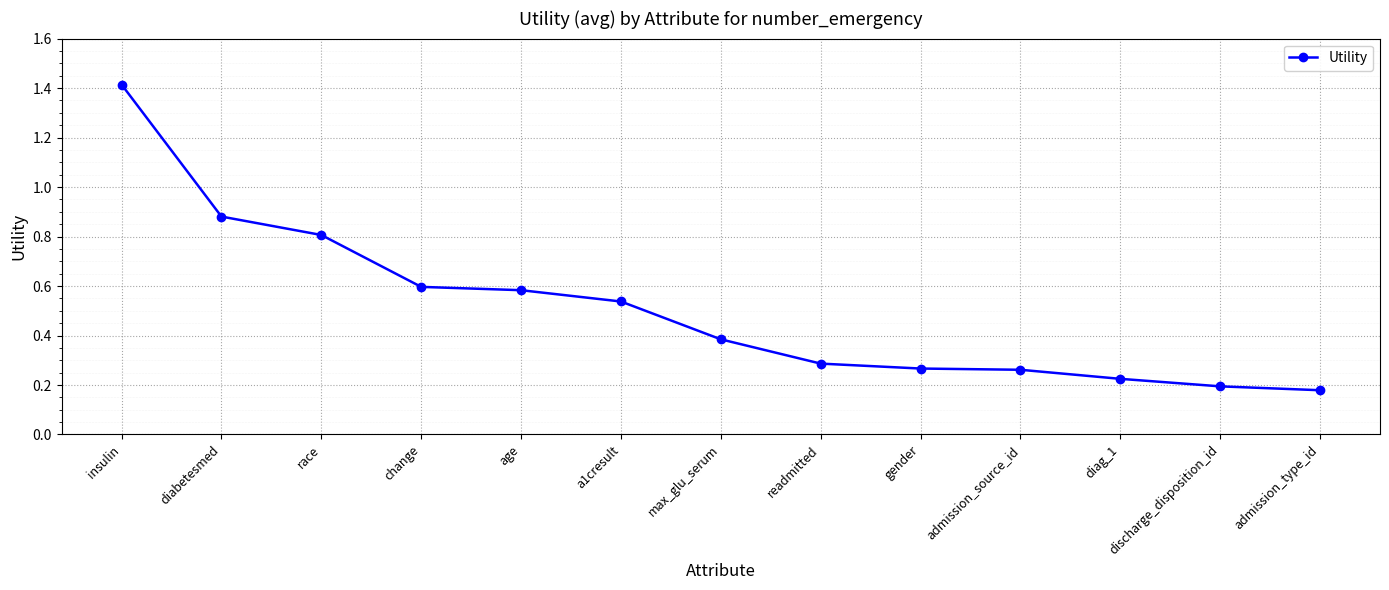

What is the sum of all values?

6.6